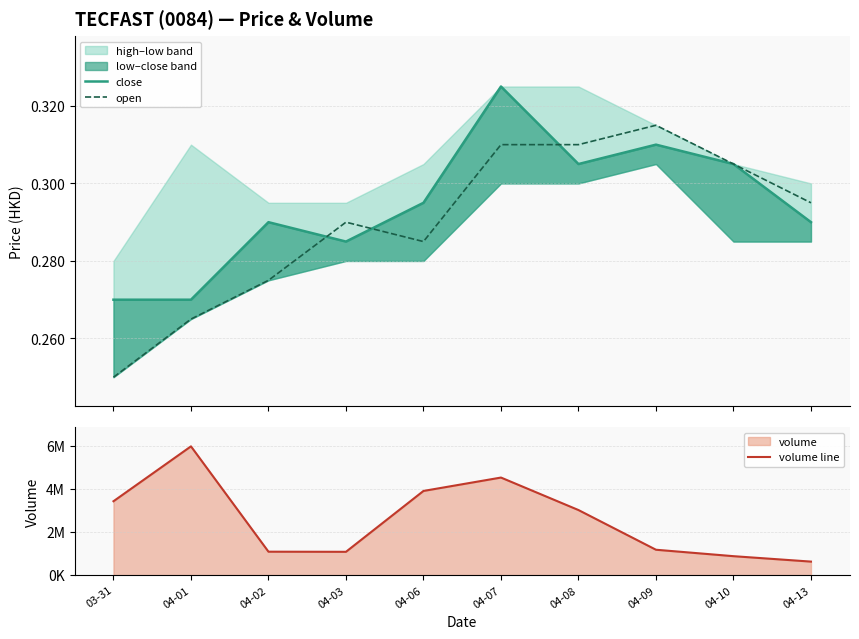

What is the label of the 1st point from the left?

03-31